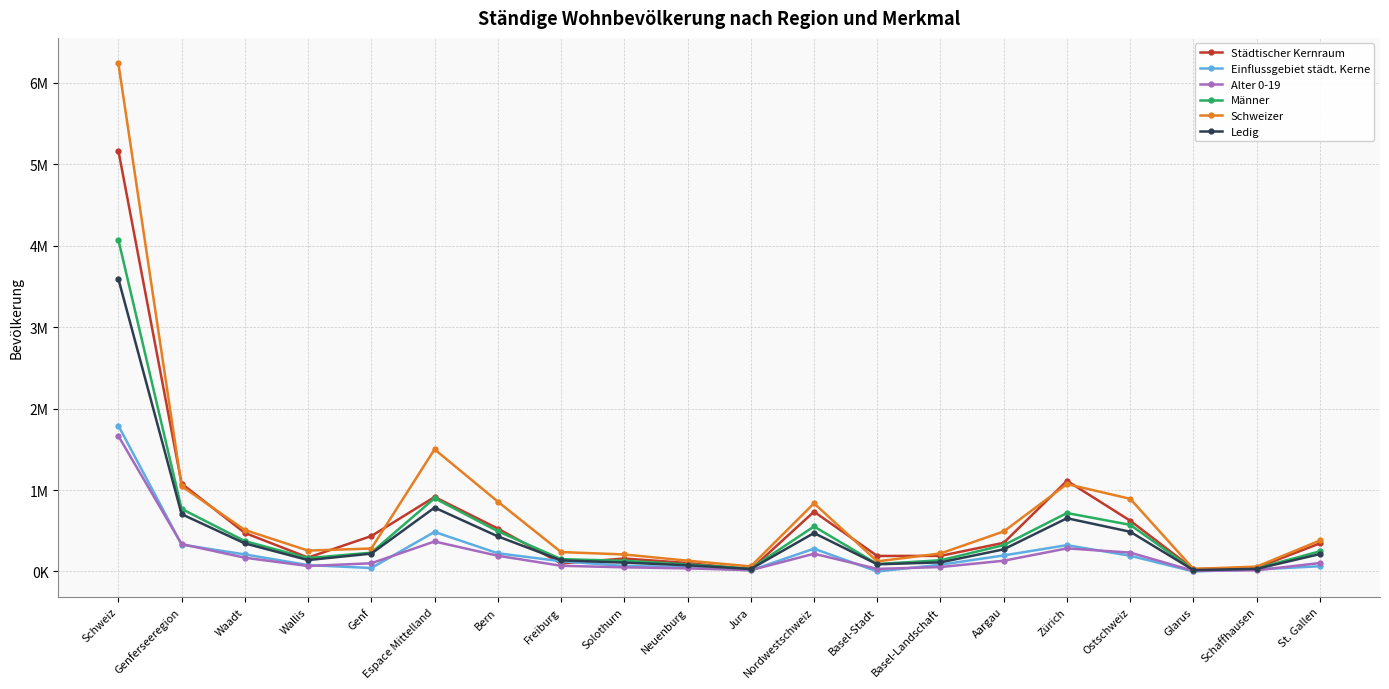

Is this an area chart (filled region under the line)?

No